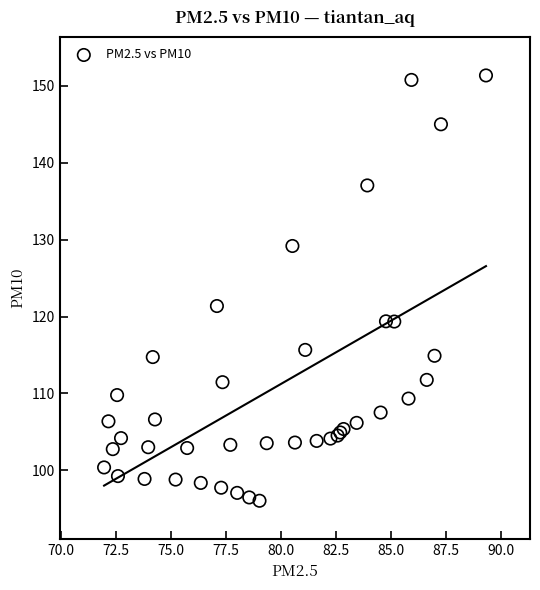

What Y value in the scatter plot is closest to 123?

121.4